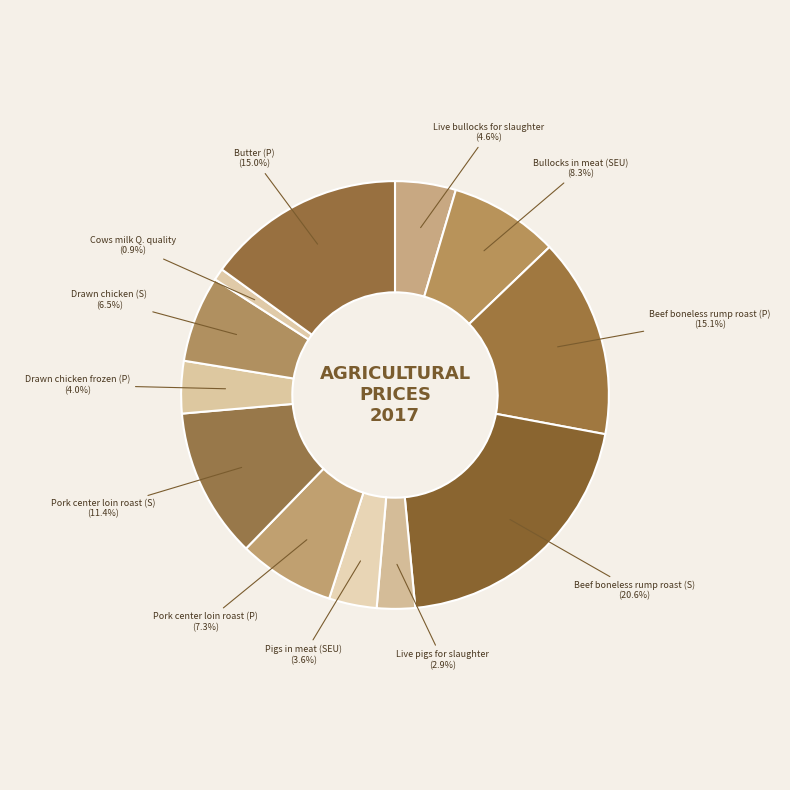

Does any single category account for the majority?

No